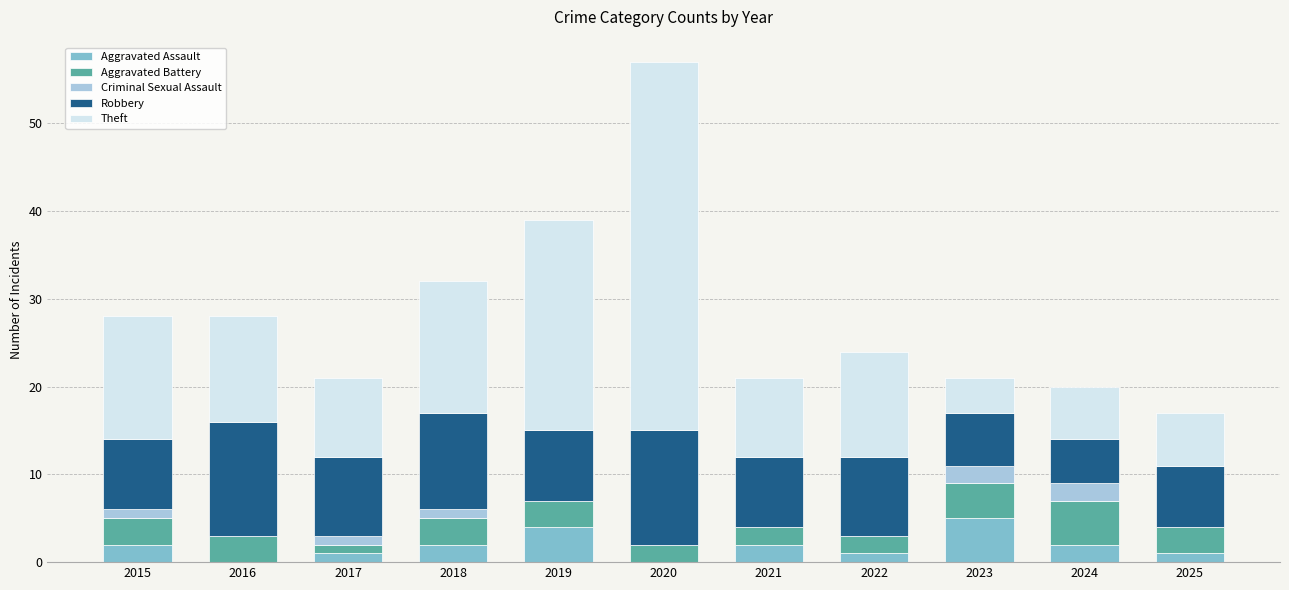

What are all the series names shown in the legend?

Aggravated Assault, Aggravated Battery, Criminal Sexual Assault, Robbery, Theft